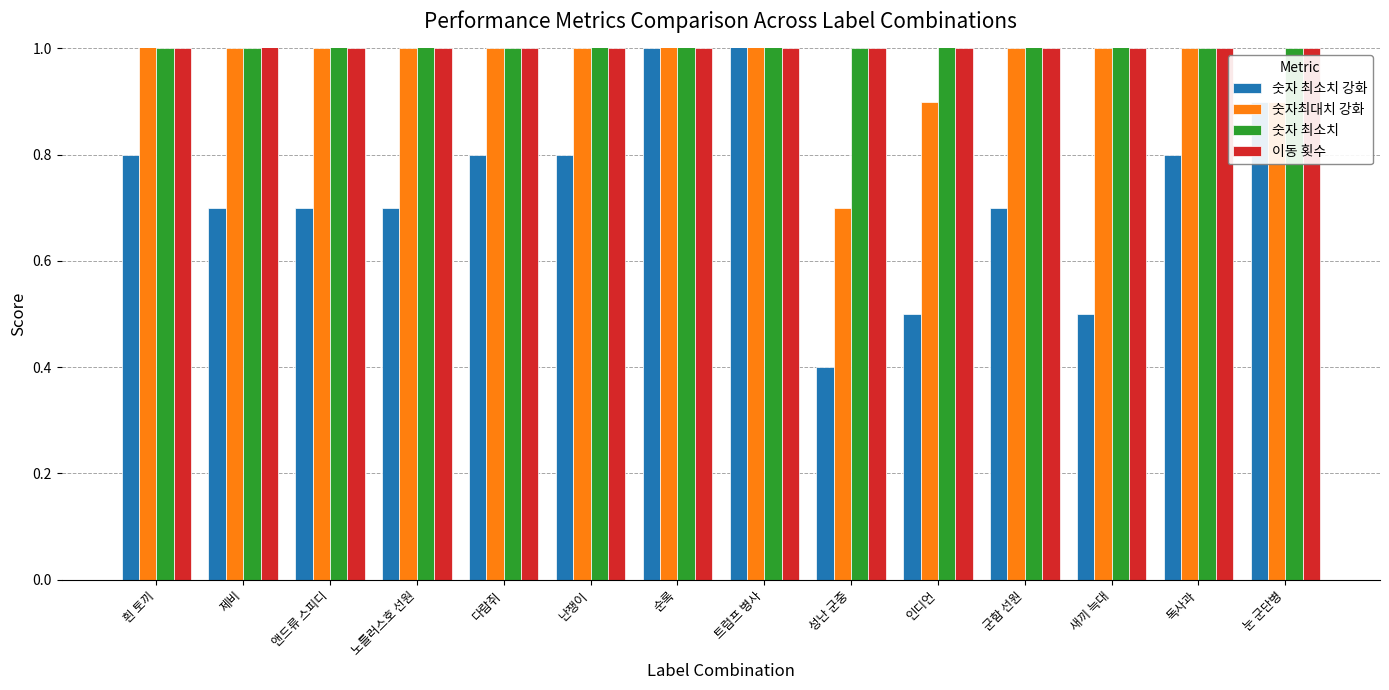

Which series changed the most between 다람쥐 and 순록?

숫자 최소치